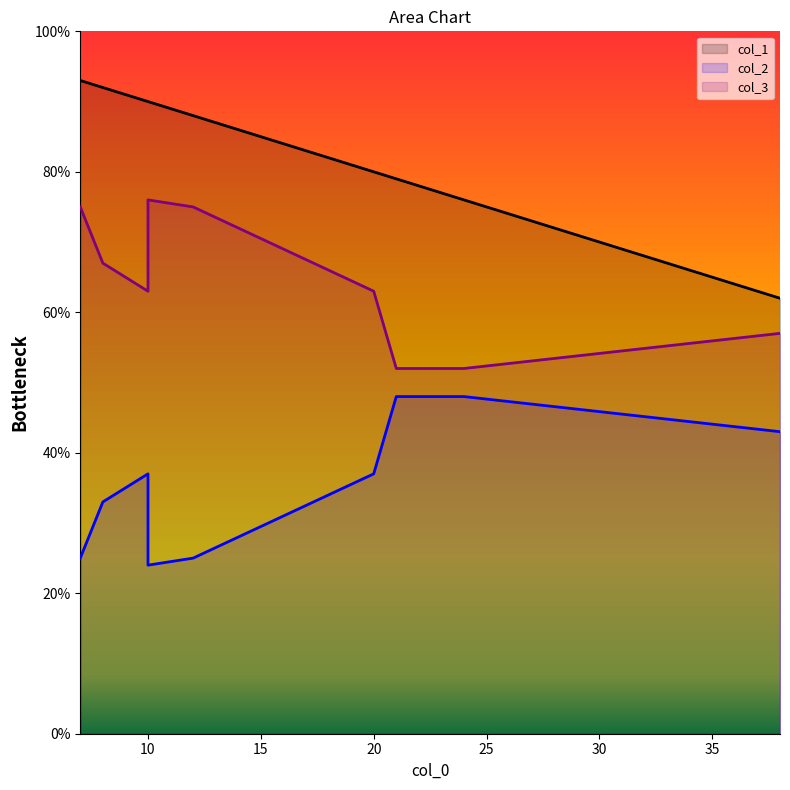

Between 10 and 12, which is larger?

10